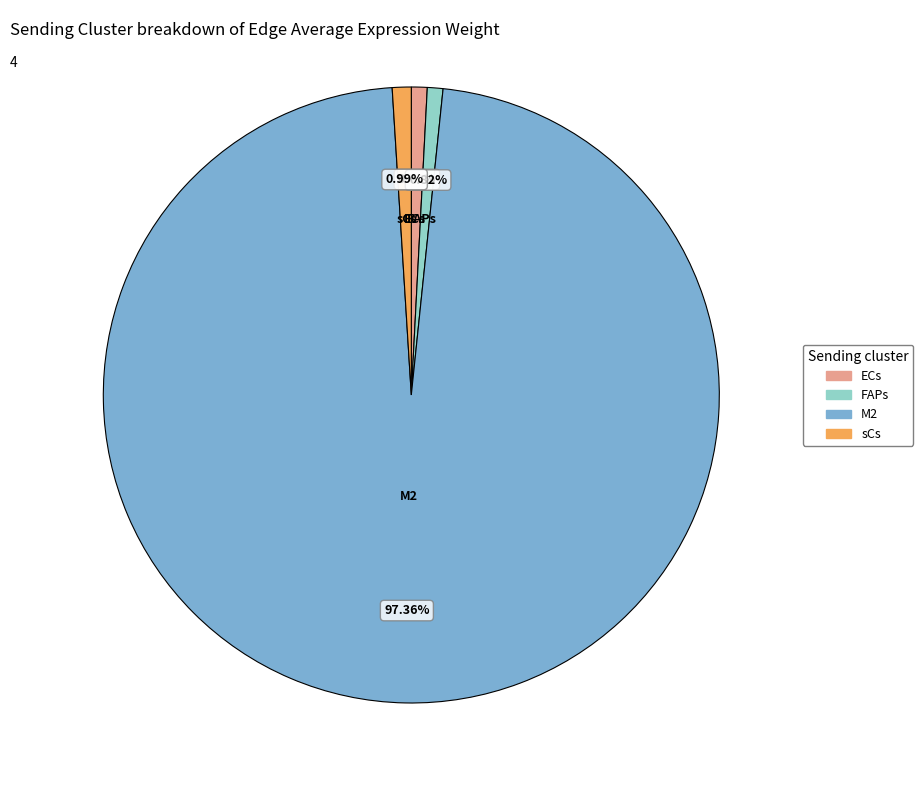

The ECs slice represents 9% of the pie. True or false?

False